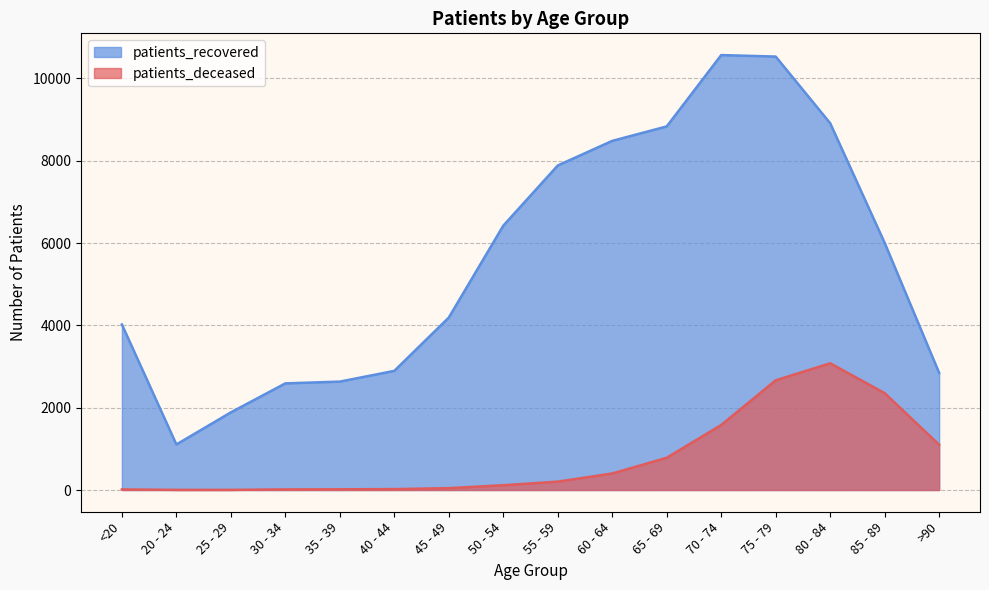

The patients_deceased series shows 287 at >90. True or false?

False